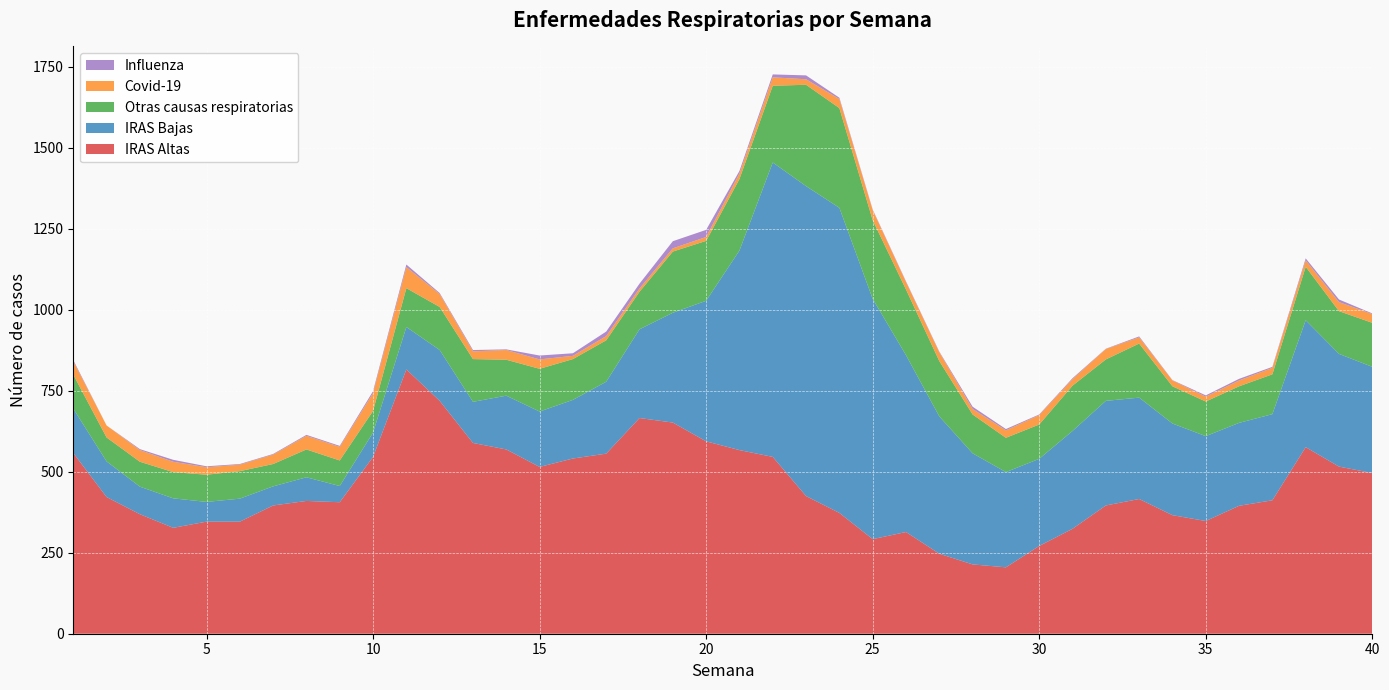

Reading left to right, extract all data points from this chart.

IRAS Altas: 558	422	369	327	346	346	396	410	406	546	816	719	589	569	515	541	556	666	652	594	567	546	425	373	292	314	247	214	205	271	324	396	416	366	348	395	412	576	516	496
IRAS Bajas: 137	110	85	91	61	71	59	73	50	75	131	157	127	166	171	181	222	274	339	434	616	909	957	942	742	546	424	343	294	269	302	323	313	283	262	256	266	392	348	328
Otras causas respiratorias: 105	74	77	81	84	85	69	86	79	67	120	133	132	111	132	126	128	116	189	185	221	237	313	308	243	203	171	120	106	106	140	128	167	115	107	113	123	165	132	136
Covid-19: 41	37	36	32	23	20	29	42	42	55	65	40	24	30	29	10	13	10	10	12	17	26	17	28	31	23	27	17	23	29	20	32	19	18	15	18	20	20	28	27
Influenza: 4	0	3	6	3	2	2	3	3	6	8	3	4	2	12	8	14	15	22	22	8	9	12	4	2	2	2	7	4	2	3	1	3	1	4	5	3	6	8	2